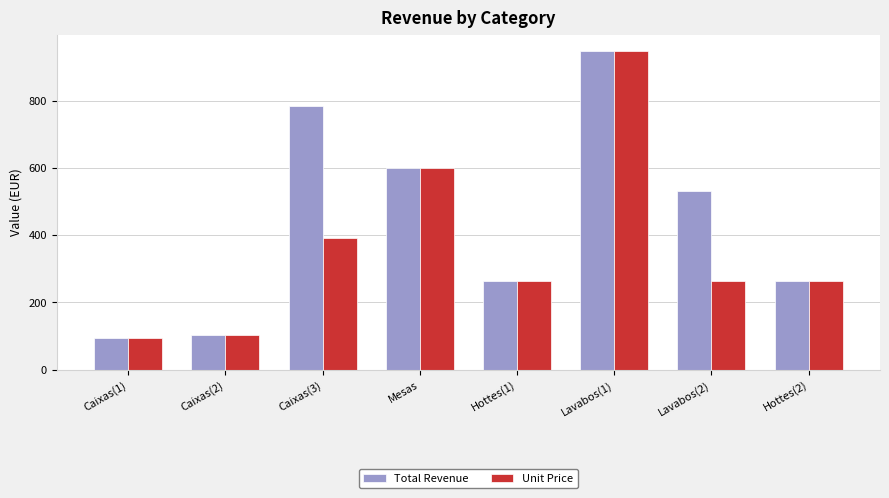

What is the spread (max minus min) of values at Lavabos(2)?

265.0